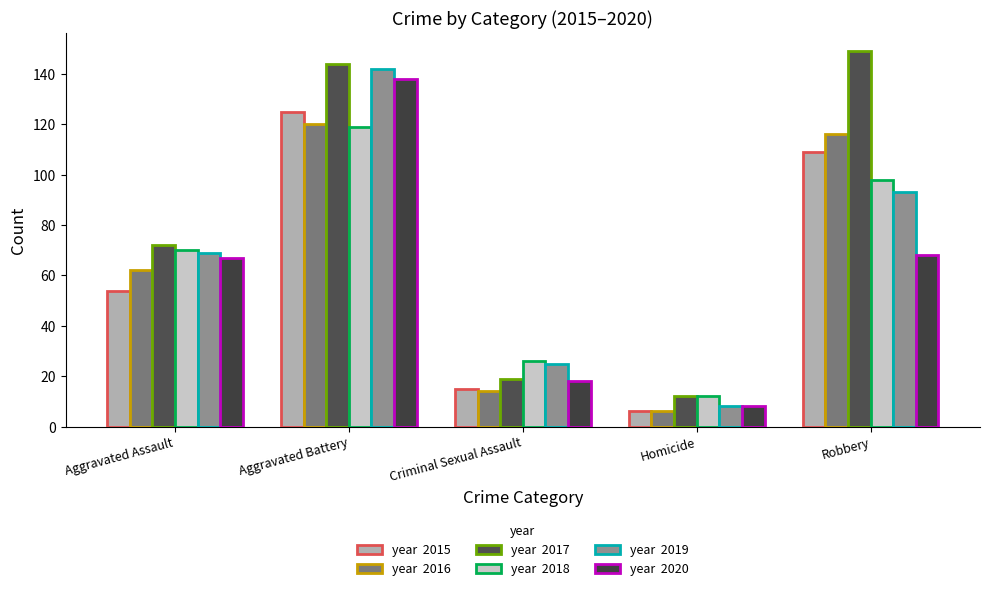

How many groups of bars are there?

5